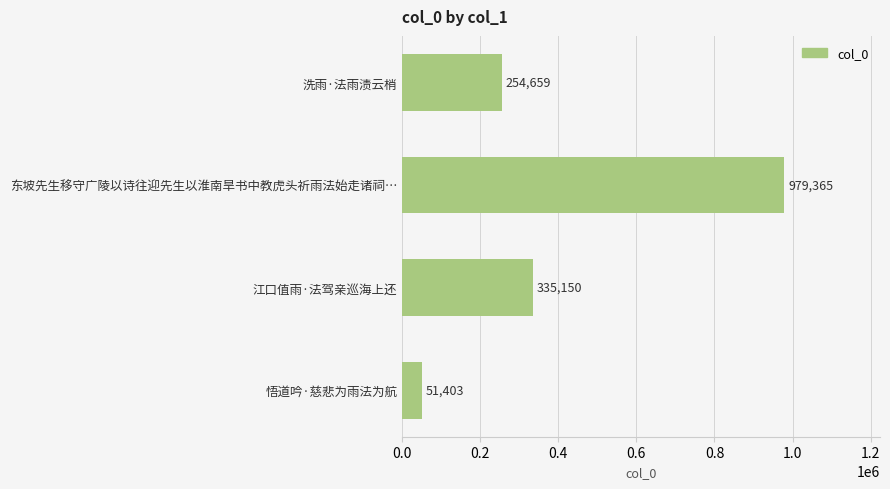

How many data points are less than 335150?

2